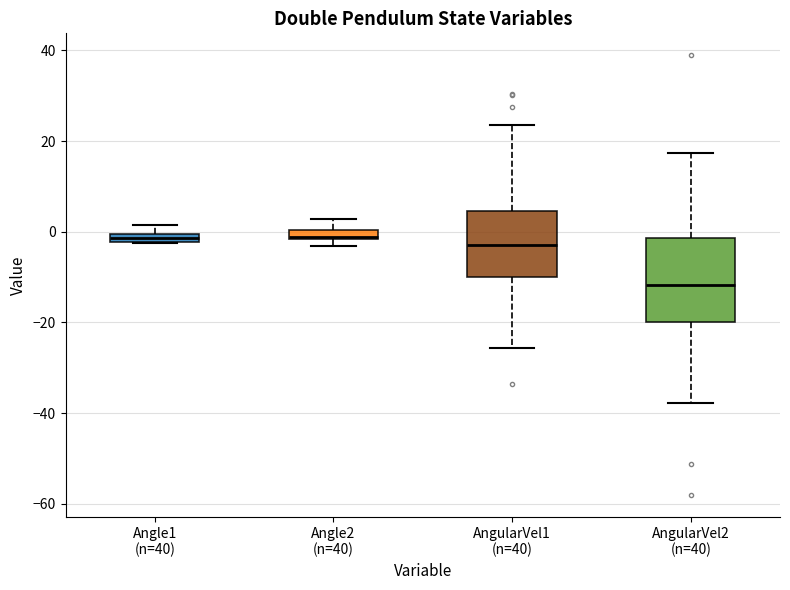

Where does the upper whisker of the box for Angle1 (n=40) end on the y-axis? The values are not printed on the chart, so give them approximately, as read against the axis.

2